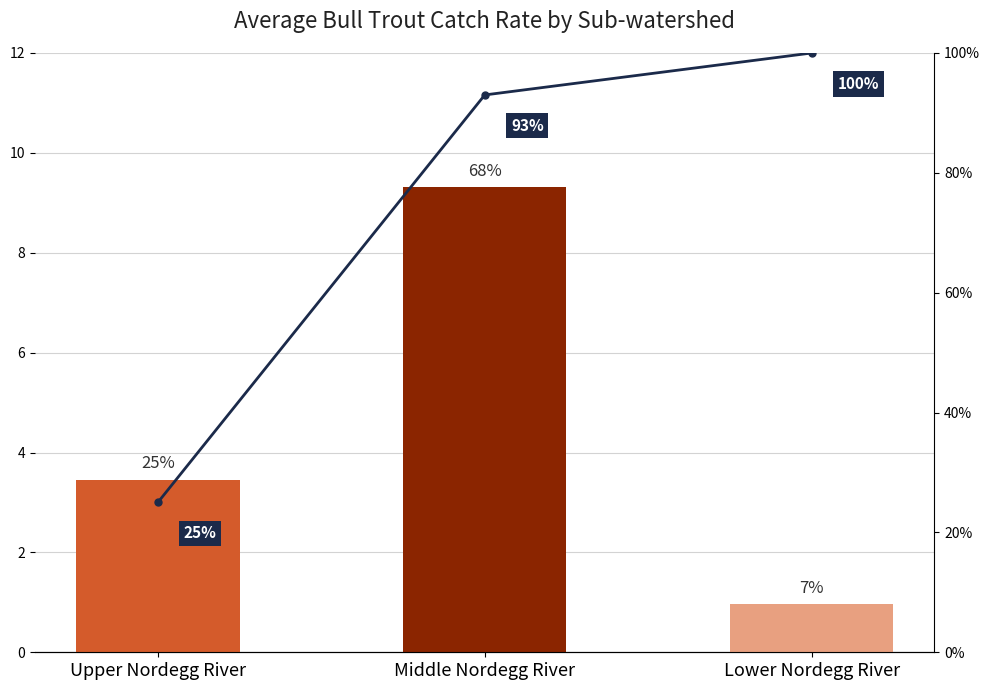

What position from the right is Middle Nordegg River?

2